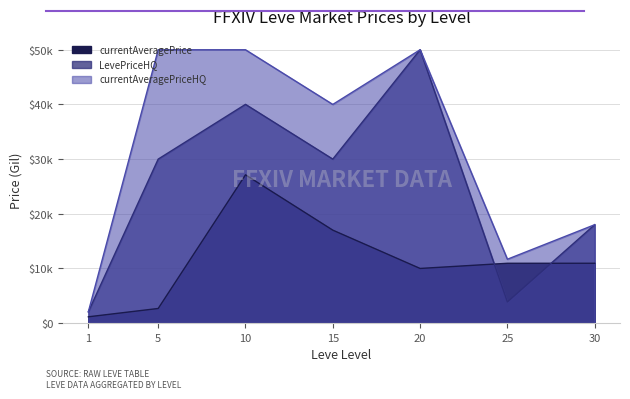

At how many categories does at least one series exceed 4063?

6